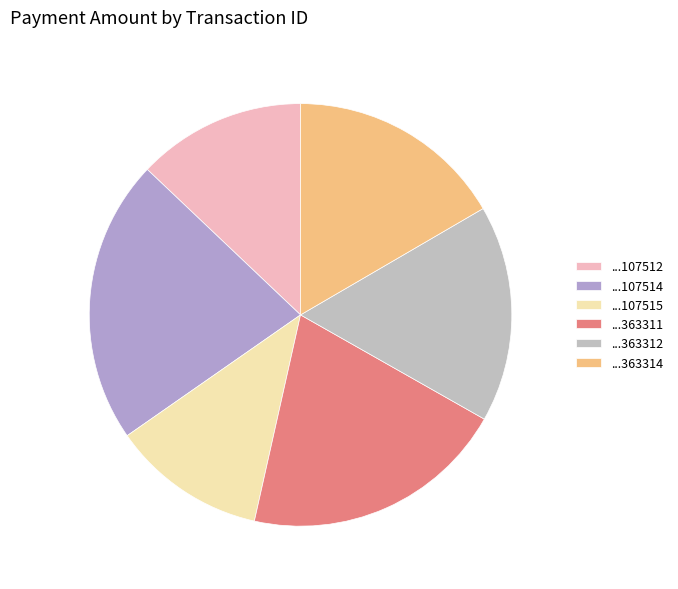

How many slices are in this pie chart?

6